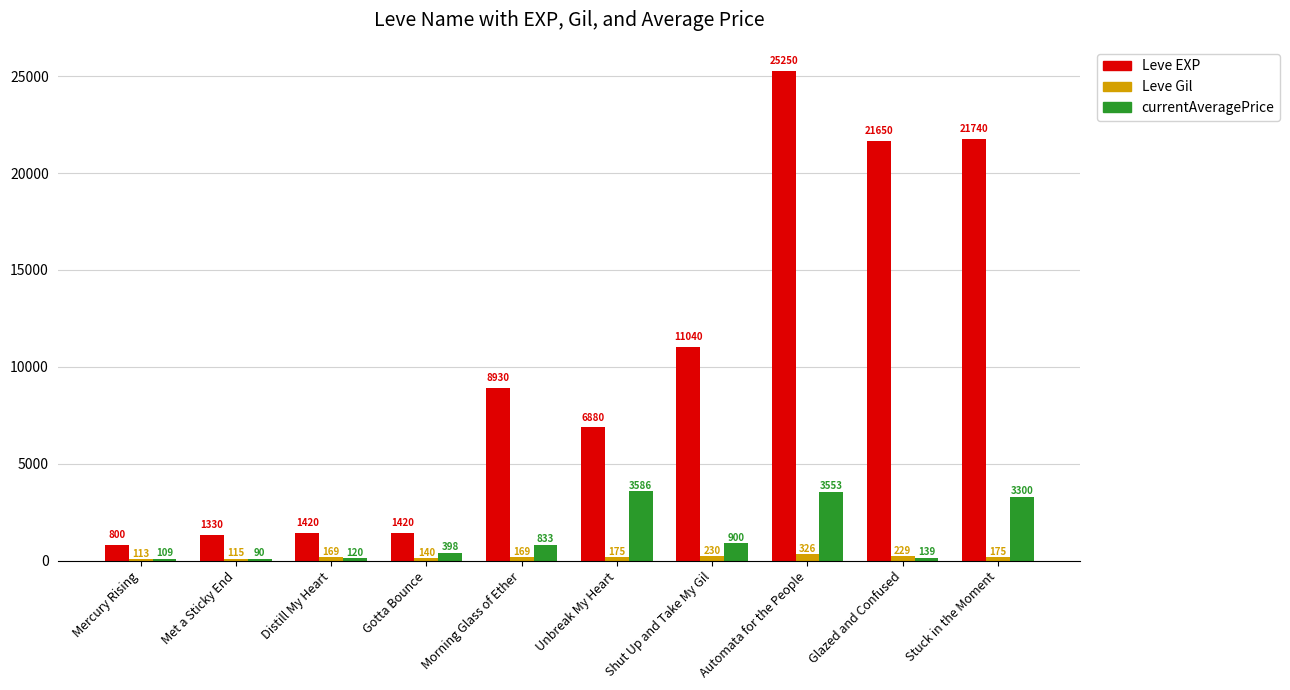

The Leve Gil series shows 230.0 at Shut Up and Take My Gil. True or false?

True